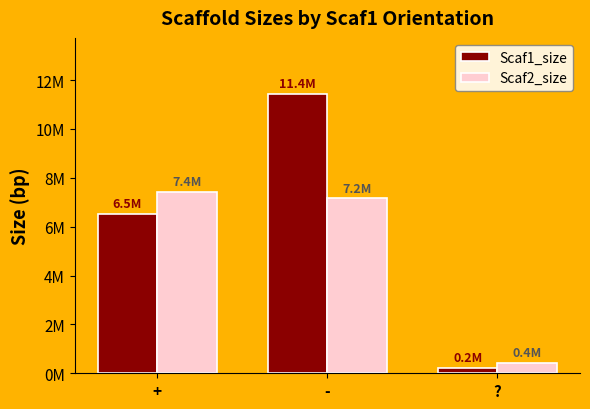

Reading left to right, list all the values displayed in this chart.

Scaf1_size: 6524740	11440064	234572
Scaf2_size: 7438553	7159832	427311